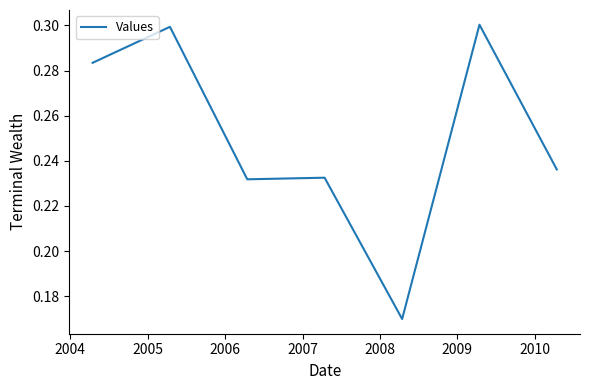

What is the difference between the maximum and minimum values?

0.1